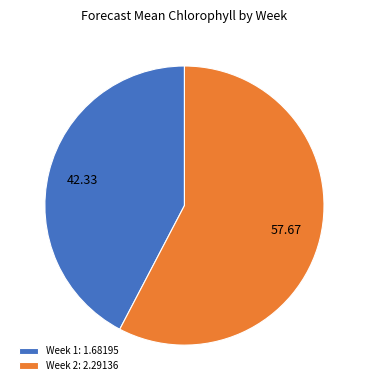

Is it true that Week 1 is 42% of the pie?

True